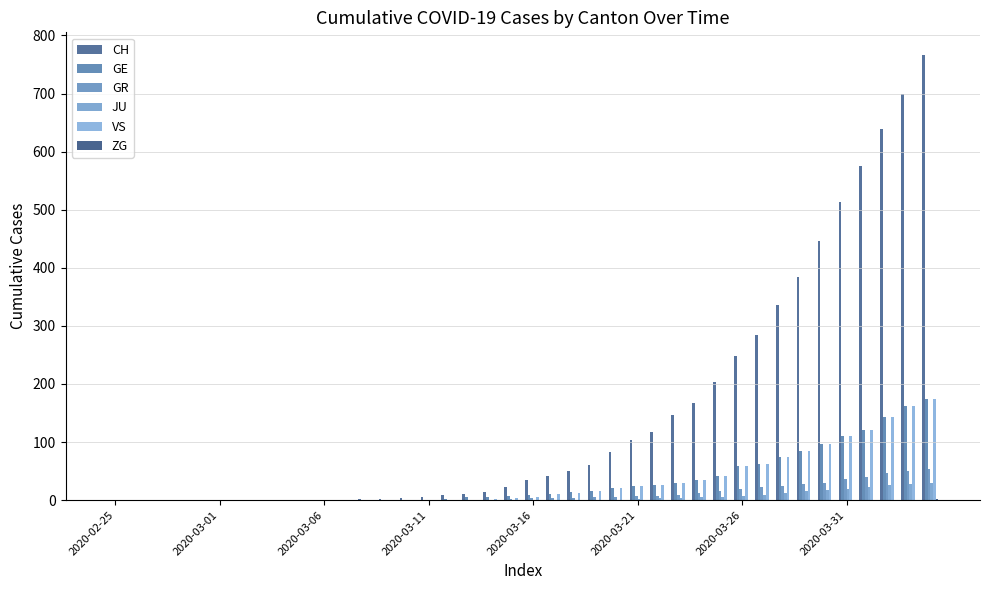

Count the number of categories in the chart.

40